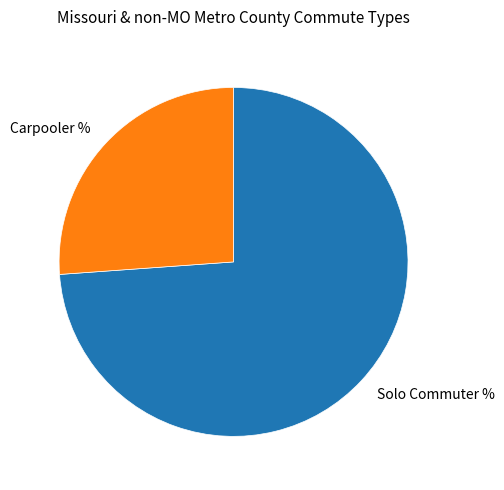

The Solo Commuter % slice represents 74% of the pie. True or false?

True